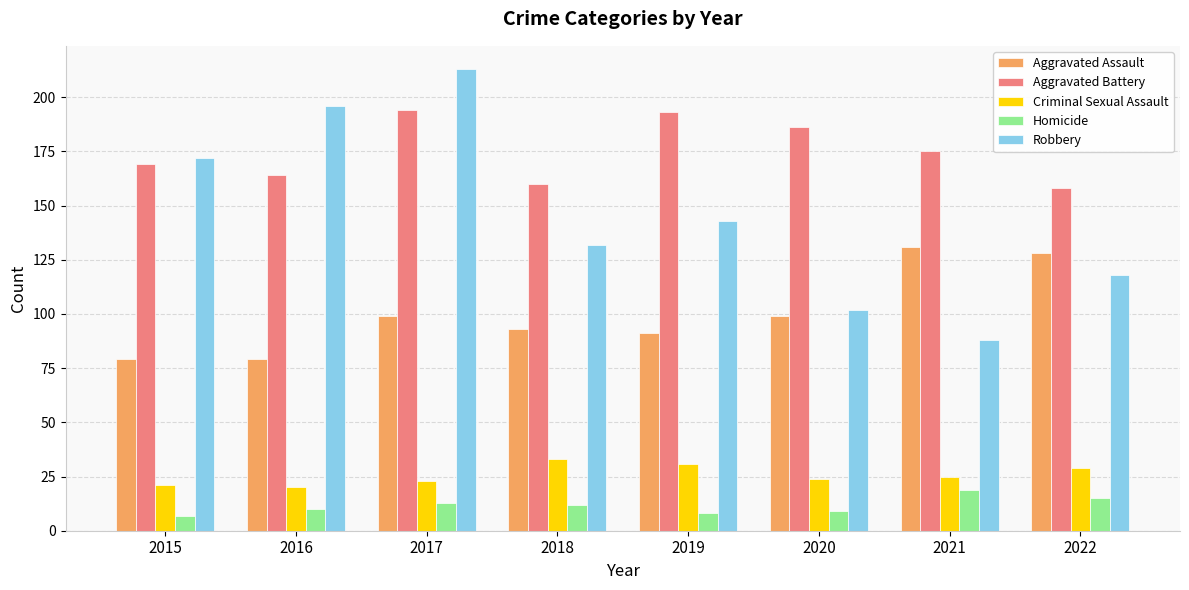

What is the value of the Criminal Sexual Assault bar at the 3rd from the left?

23